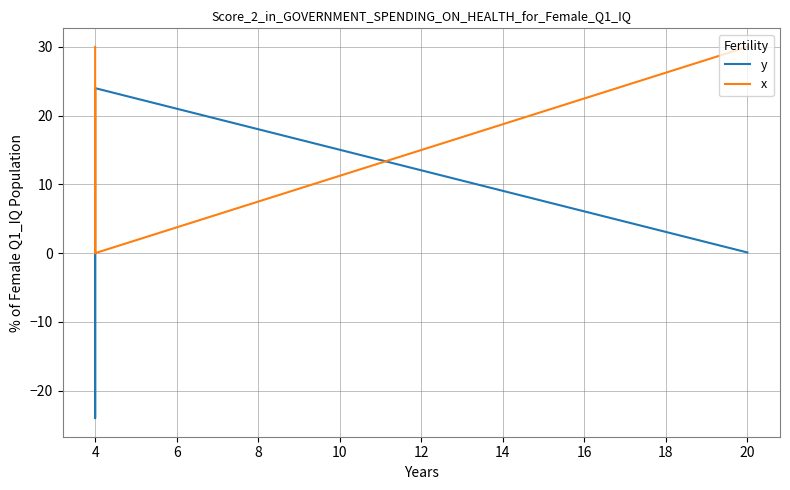

What is the value of the y point at the 12th from the left?

6.0